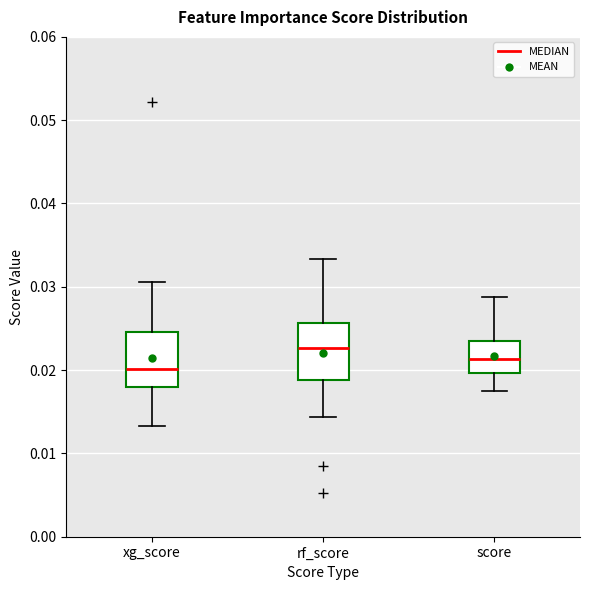

Reading left to right, read every box against the y-axis: the position of its median line, the range the box covers, and the ends of its whiskers. The values are not printed on the chart, so give them approximately, as read against the axis.

xg_score: median 0.020, box 0.018 to 0.025, whiskers 0.013 to 0.031
rf_score: median 0.023, box 0.019 to 0.026, whiskers 0.014 to 0.033
score: median 0.021, box 0.020 to 0.023, whiskers 0.018 to 0.029